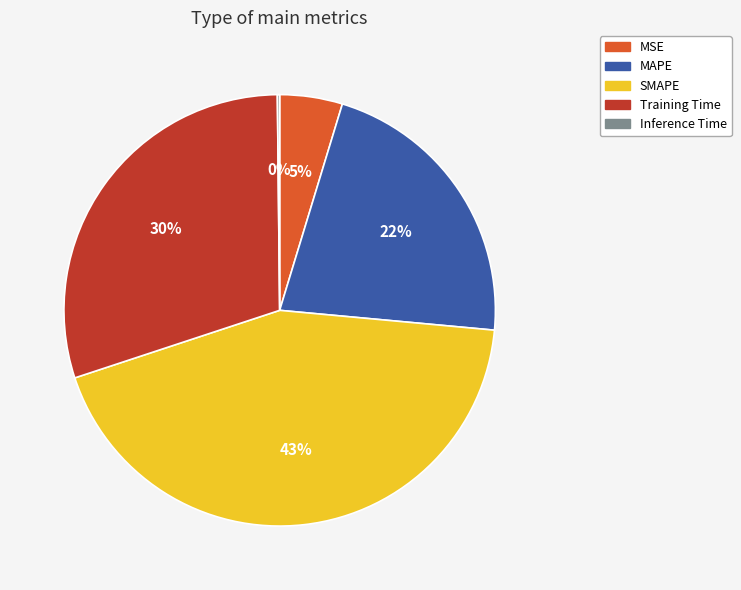

To the nearest percent, what is the difference between the Training Time and MAPE slice percentages?

8%